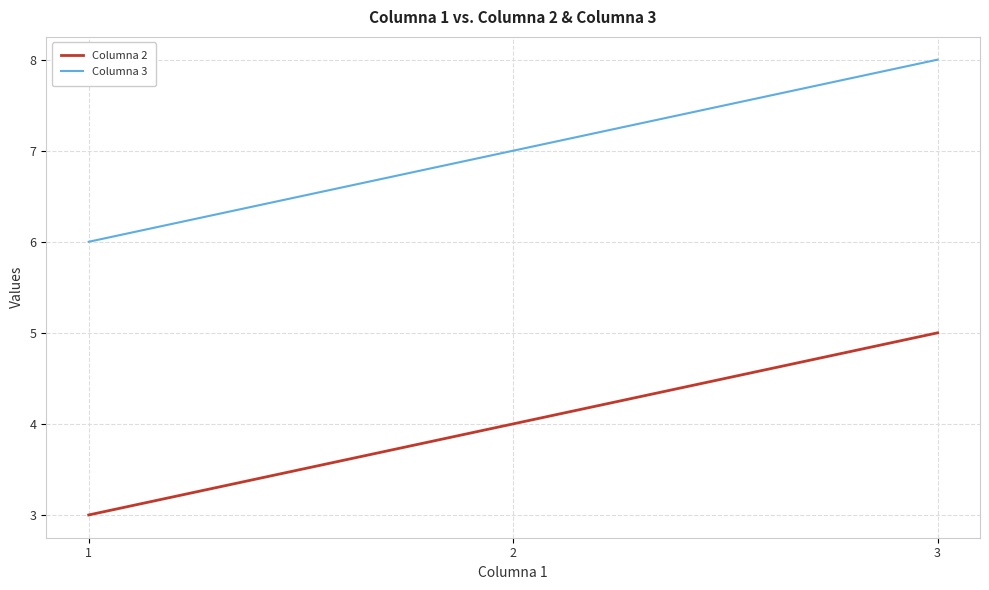

Which series has the largest total across all categories?

Columna 3